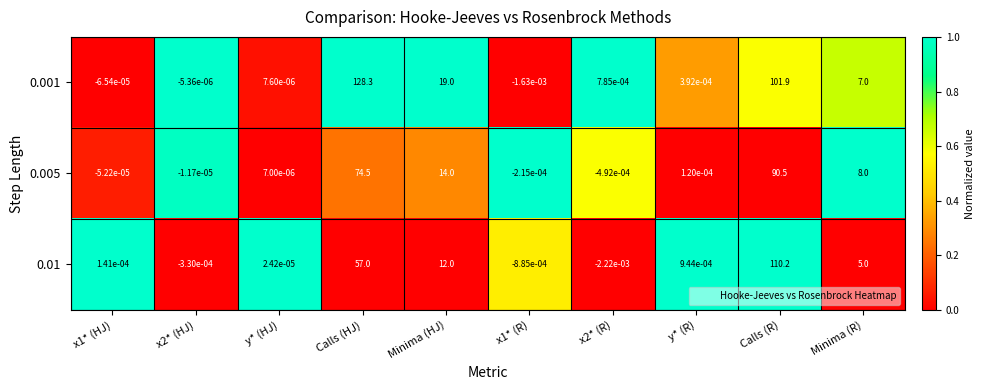

True or false: 0.01 has a value of 110.2 at Calls (R).

True